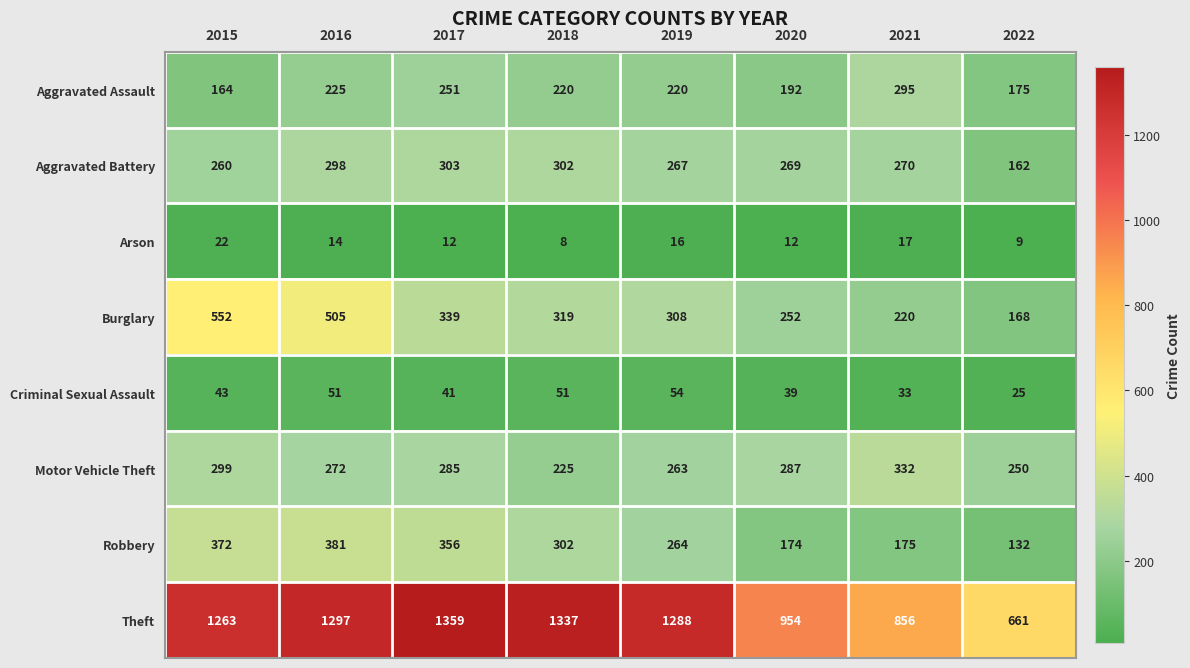

Which series has the widest spread of values?

Theft